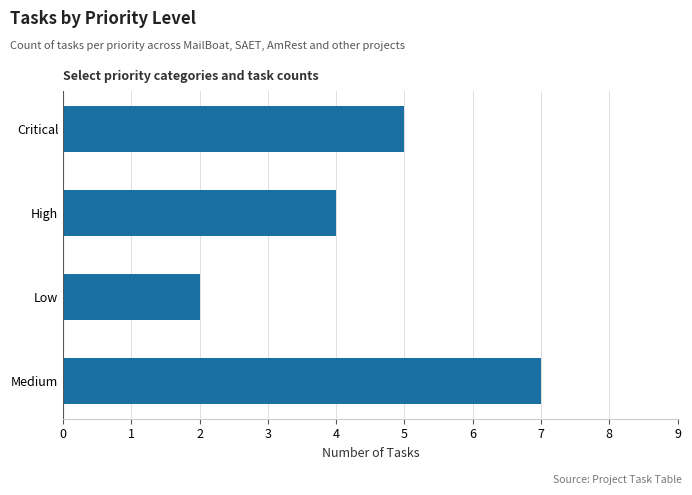

How many values are below 5?

2